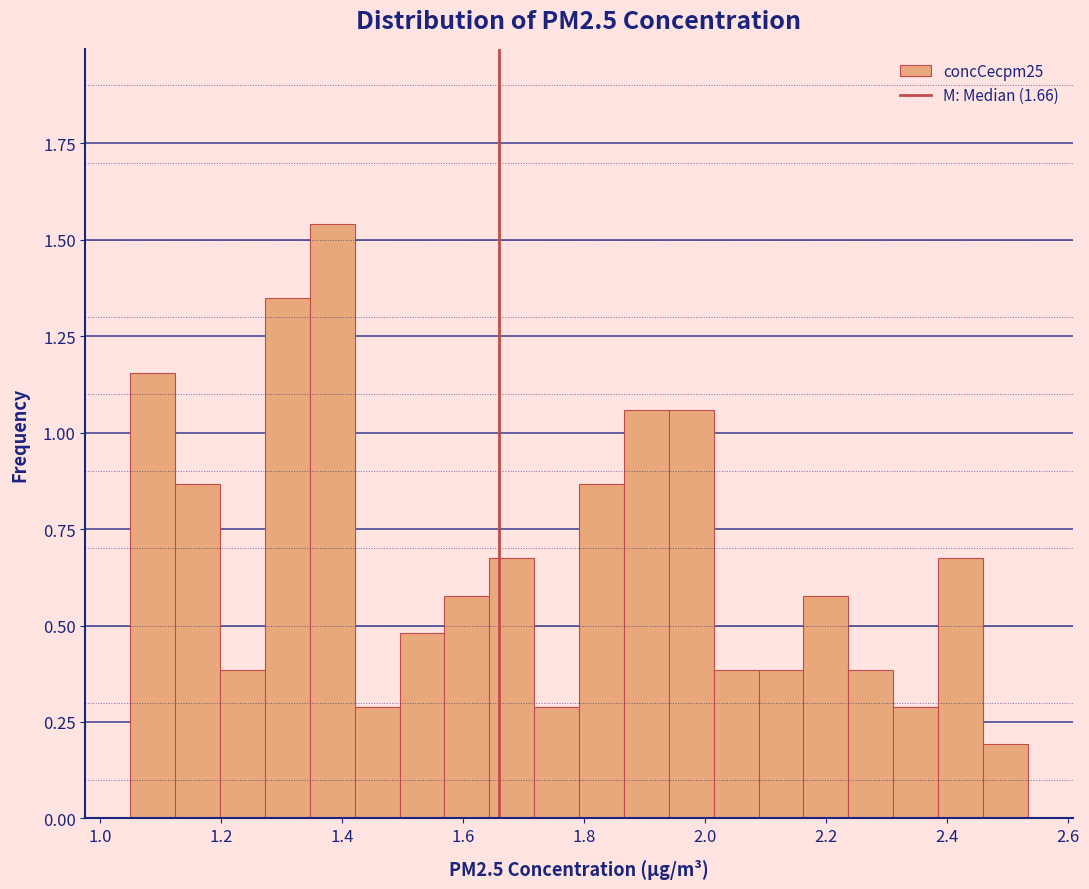

Read against the x-axis, roughly where is the centre of the tallest bar?

1.38